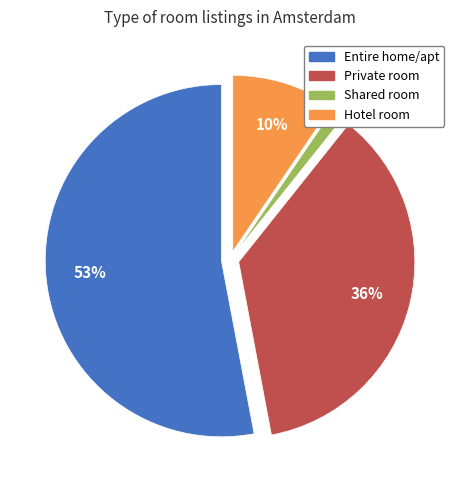

Is there any slice that represents more than half of the pie?

Yes